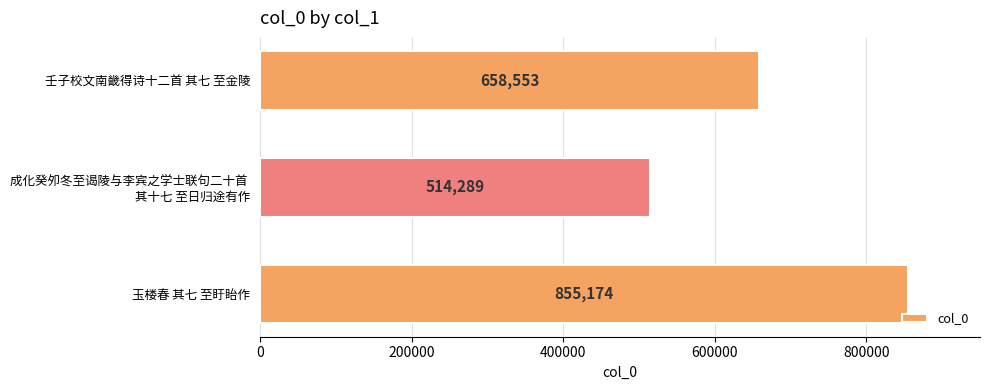

What is the sum of all values?

2028016